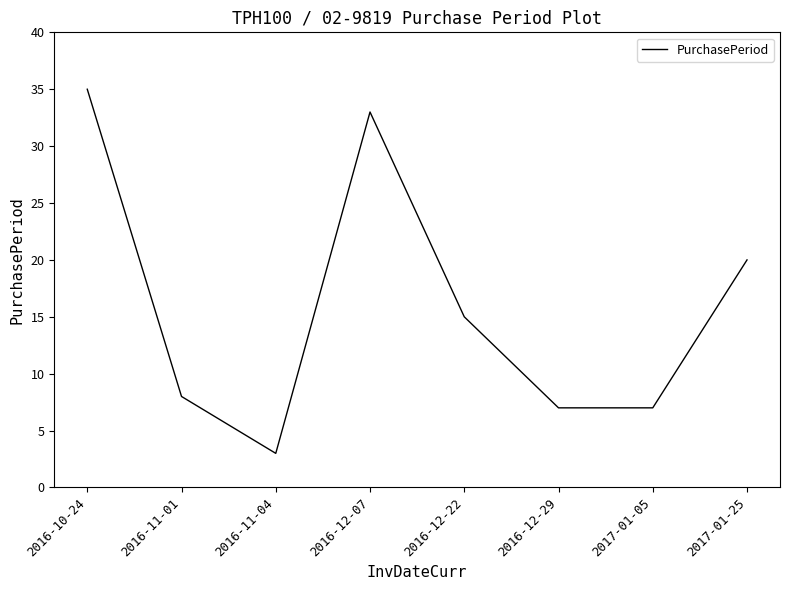

What is the sum of all values?

128